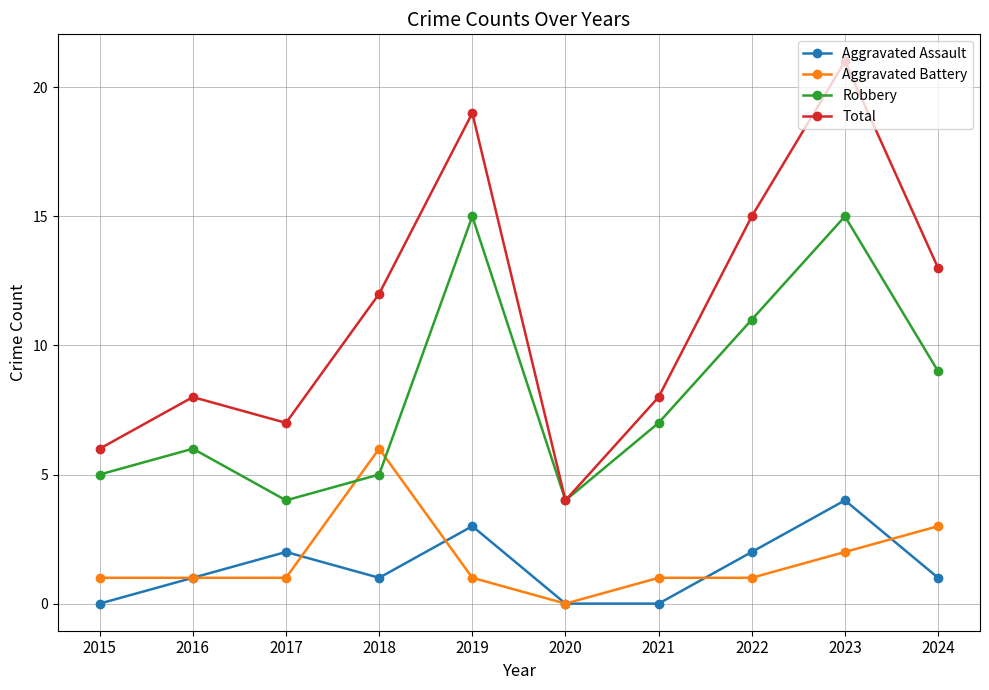

What is the maximum value for Total?

21